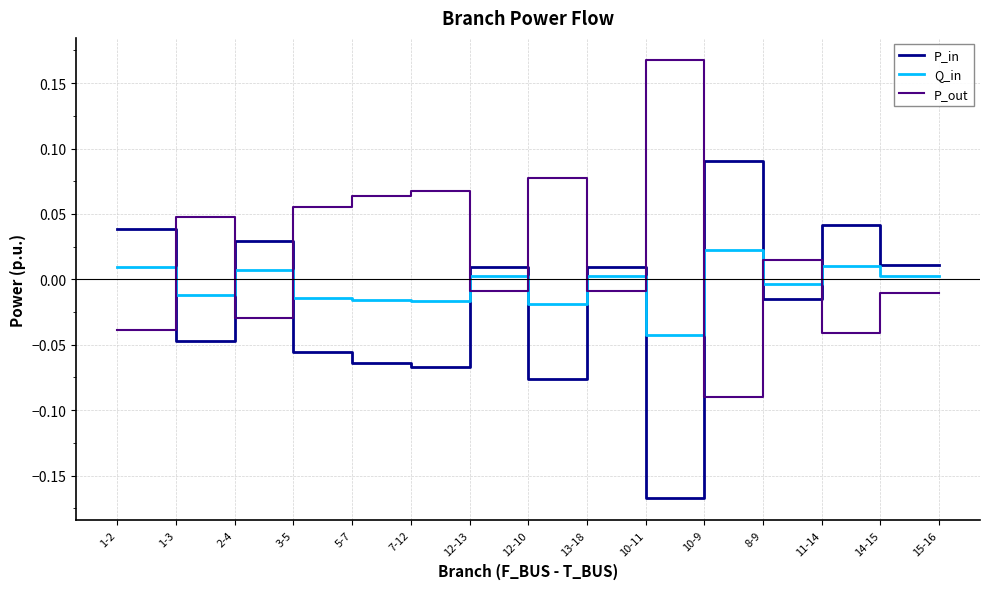

Between which two adjacent categories do P_out and Q_in first intersect?

1-2 and 1-3